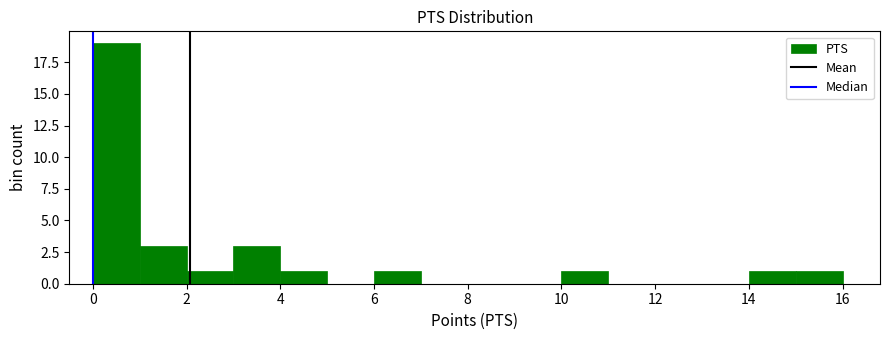

How tall is the bar that spans 1 to 2 on the x-axis? The values are not printed on the chart, so give them approximately, as read against the axis.

3